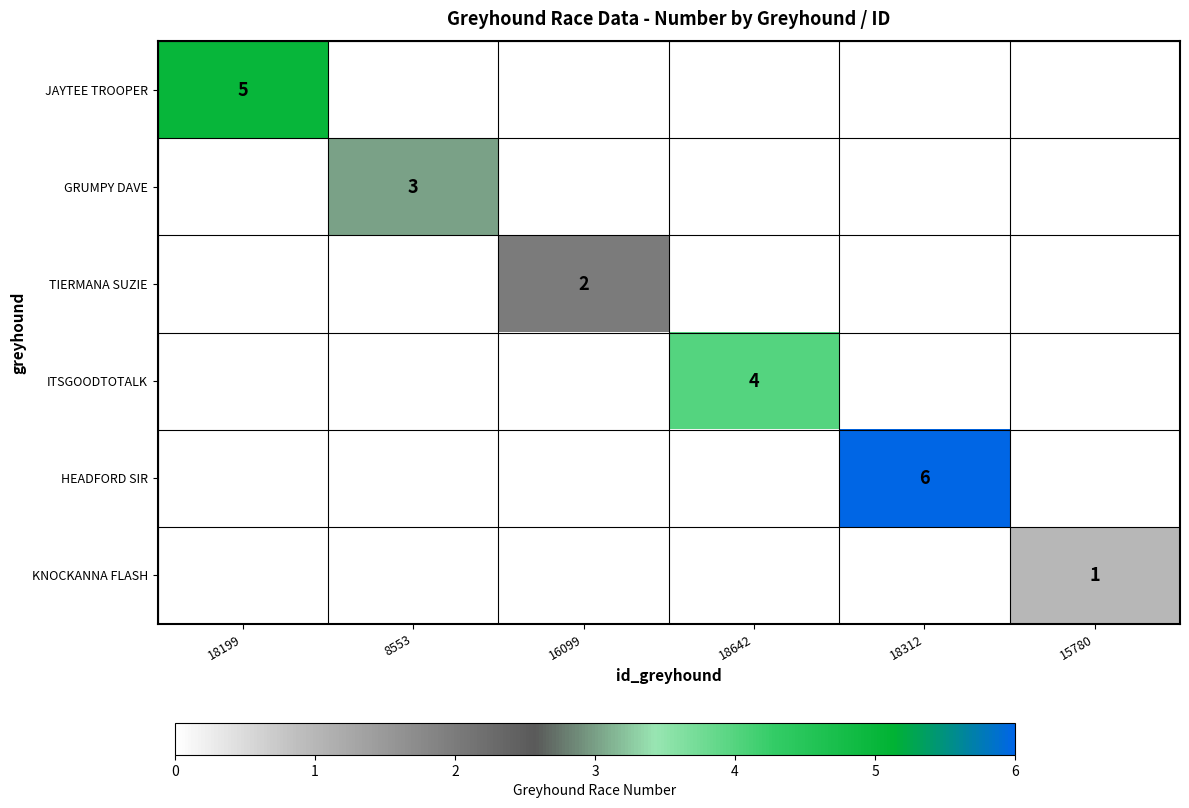

Is it true that HEADFORD SIR equals 6 at 18312?

True